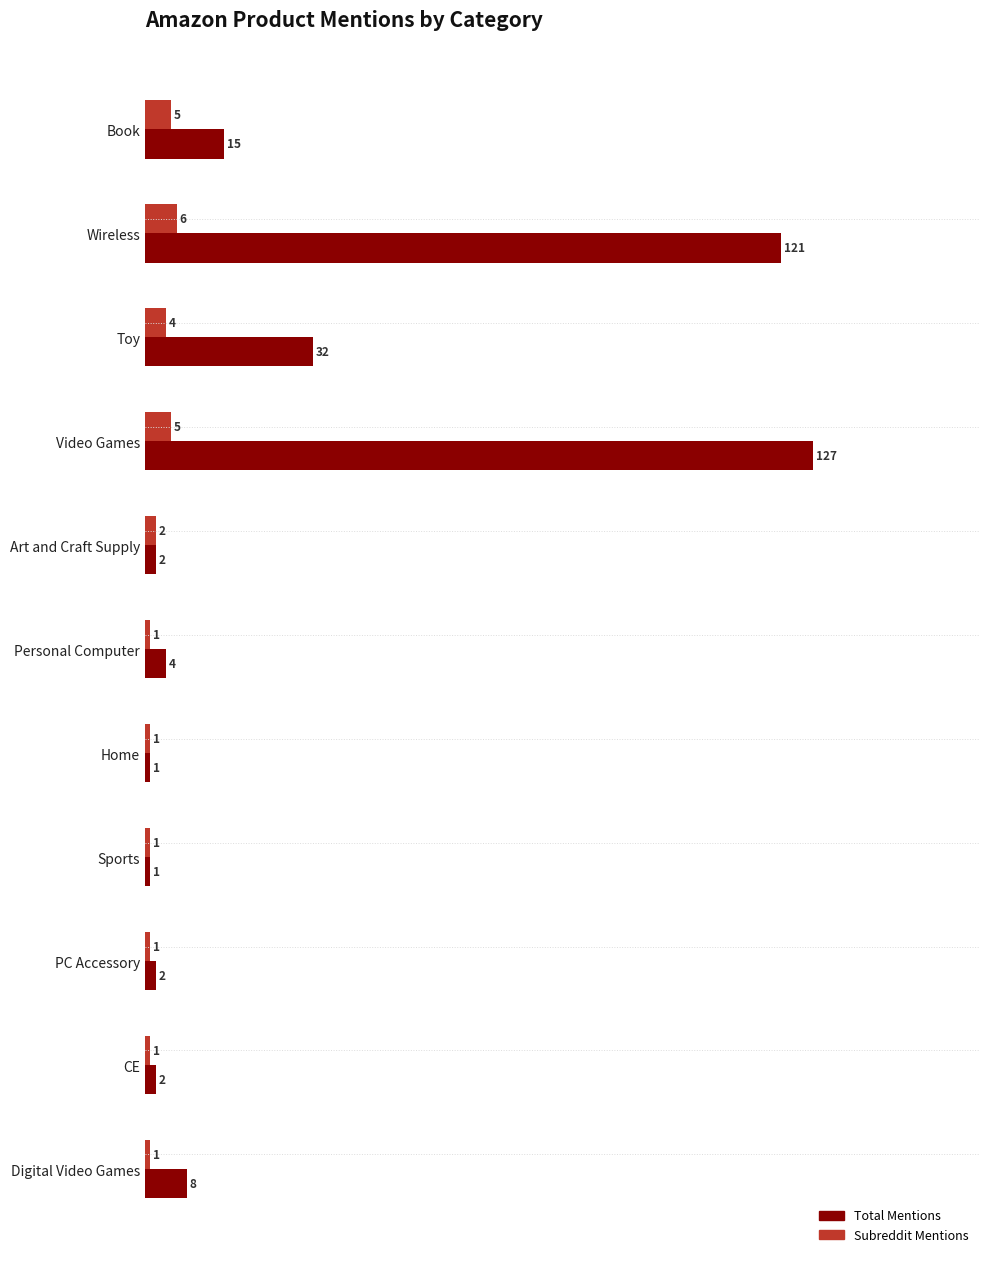

What is the sum of the Total Mentions values at Toy and CE?

34